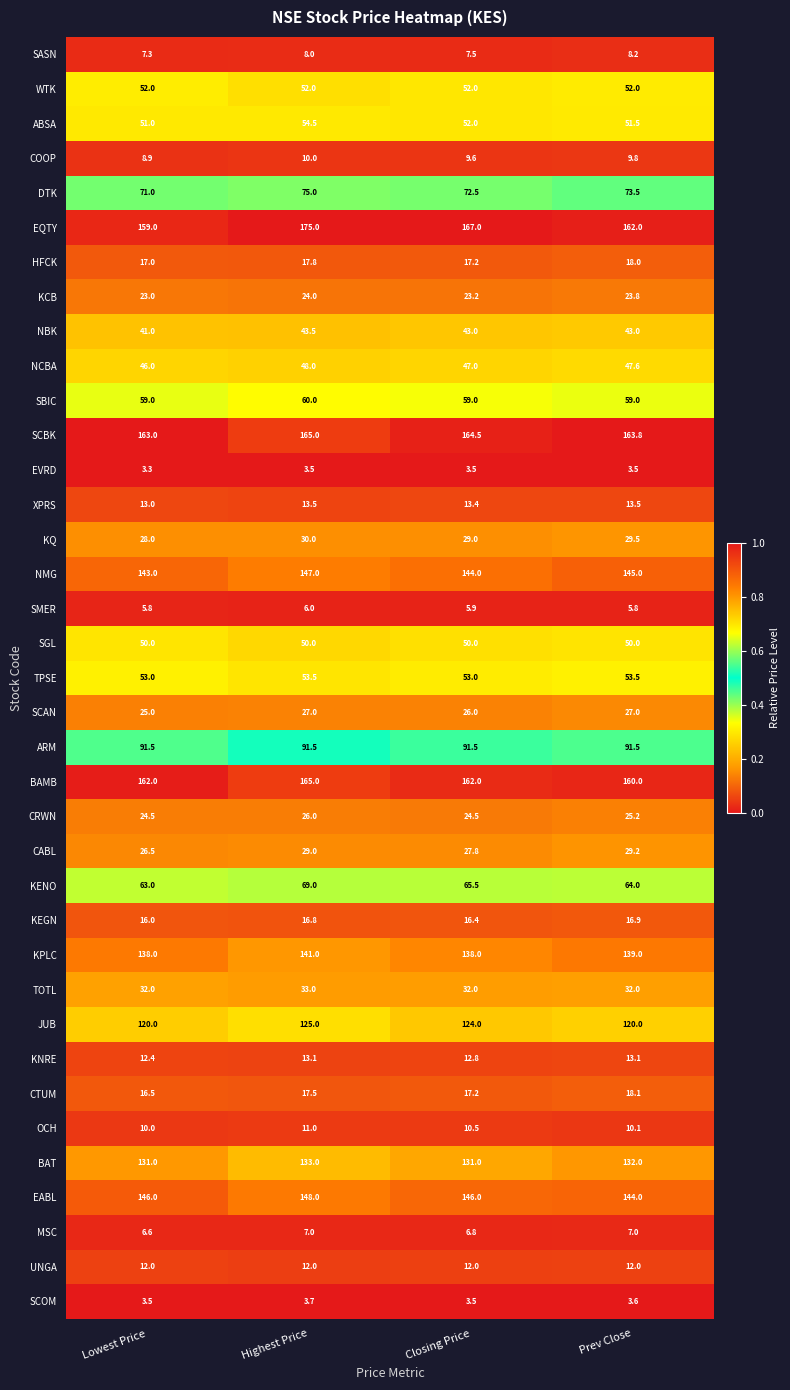

Count the CRWN values in the range 24 to 26.

4